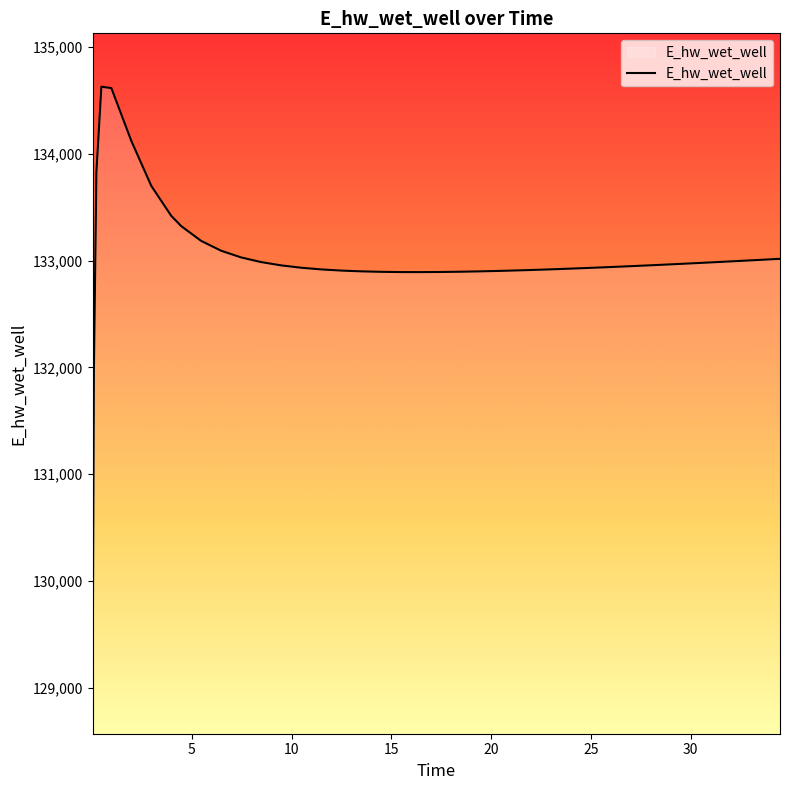

What is the maximum value shown in the chart?

134628.0